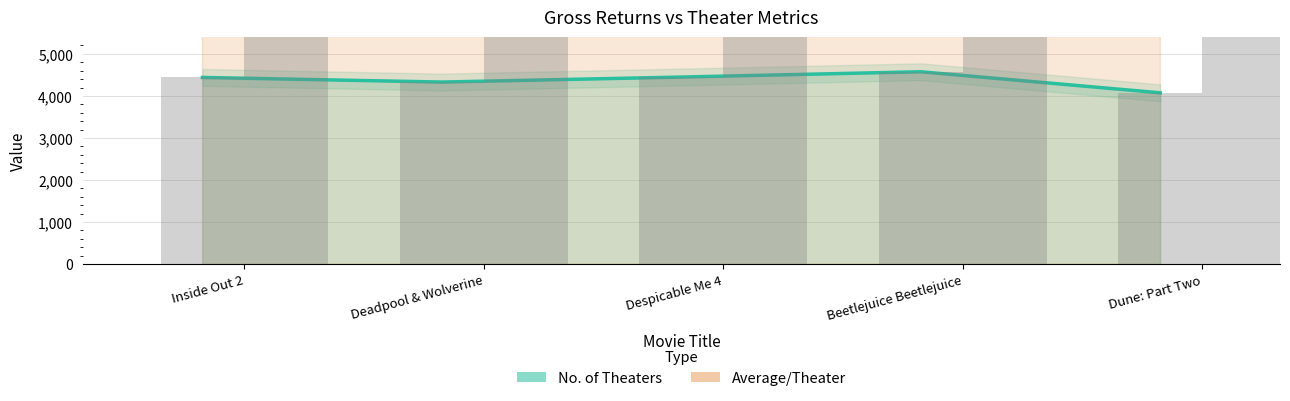

Which series has the largest total across all categories?

Average/Theater